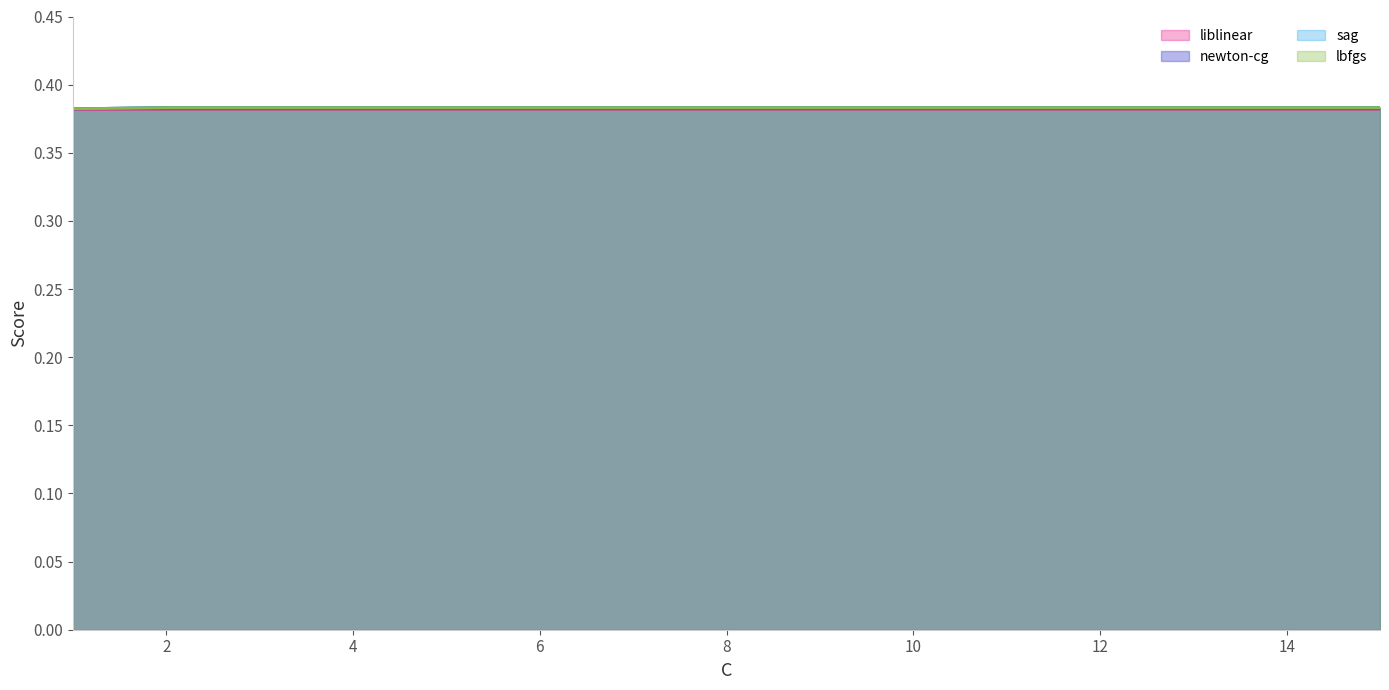

Between 4 and 8, which series saw the biggest shift?

liblinear